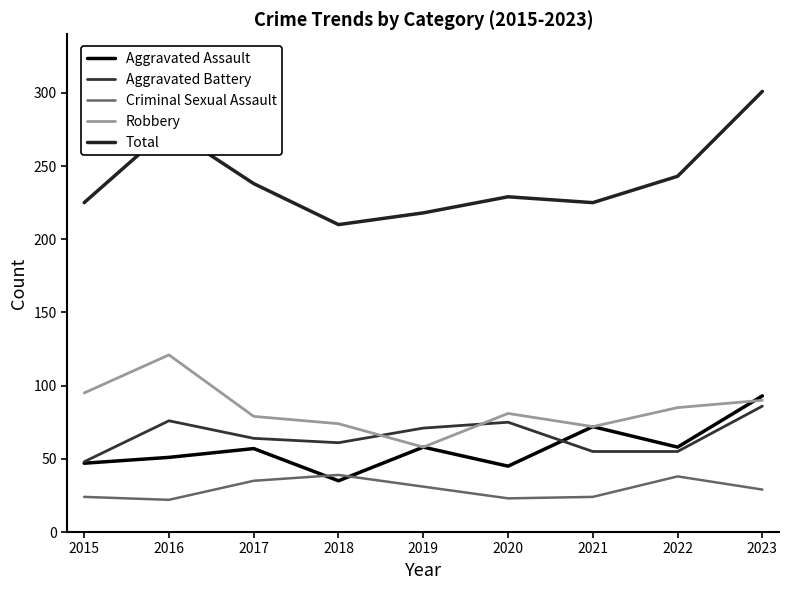

Which series changed the most between 2016 and 2022?

Robbery